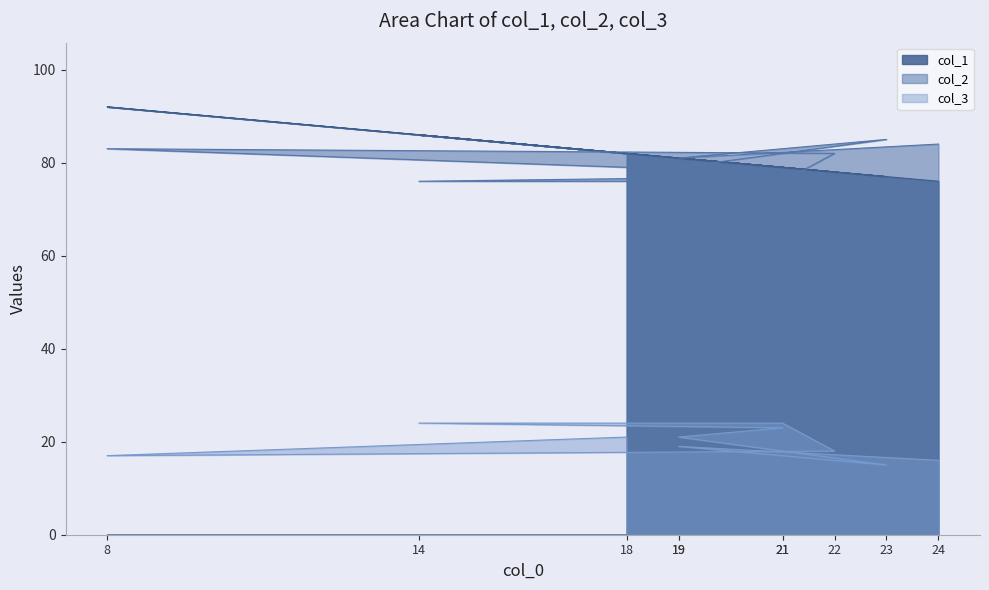

Where is col_2 nearest to the value 80?

18